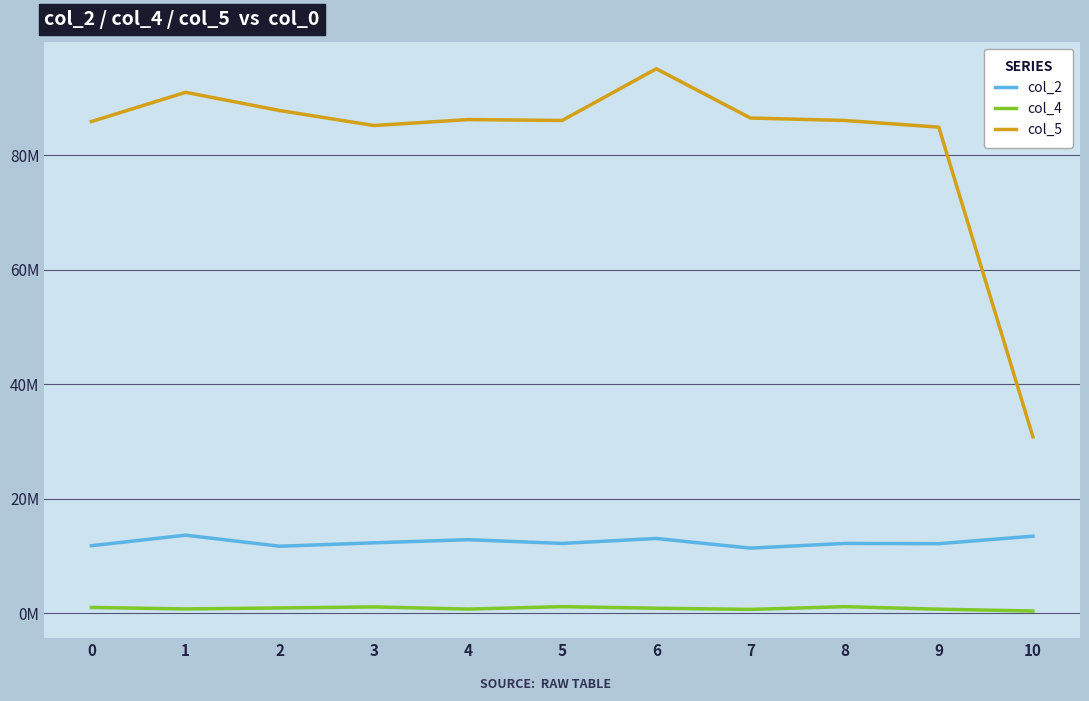

Reading left to right, transcribe all the data shown in this chart.

col_2: 11823458	13664042	11729625	12327375	12873917	12221583	13081375	11398458	12221583	12175792	13484500
col_4: 1040708	783042	951625	1134250	755500	1177333	907000	698208	1177333	736750	415000
col_5: 85900334	91002166	87820583	85203500	86241750	86086375	95112750	86509792	86086375	84918167	30837917